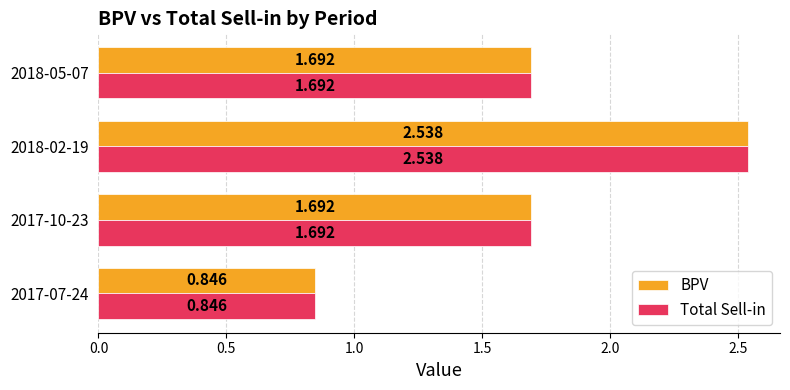

What are all the series names shown in the legend?

BPV, Total Sell-in